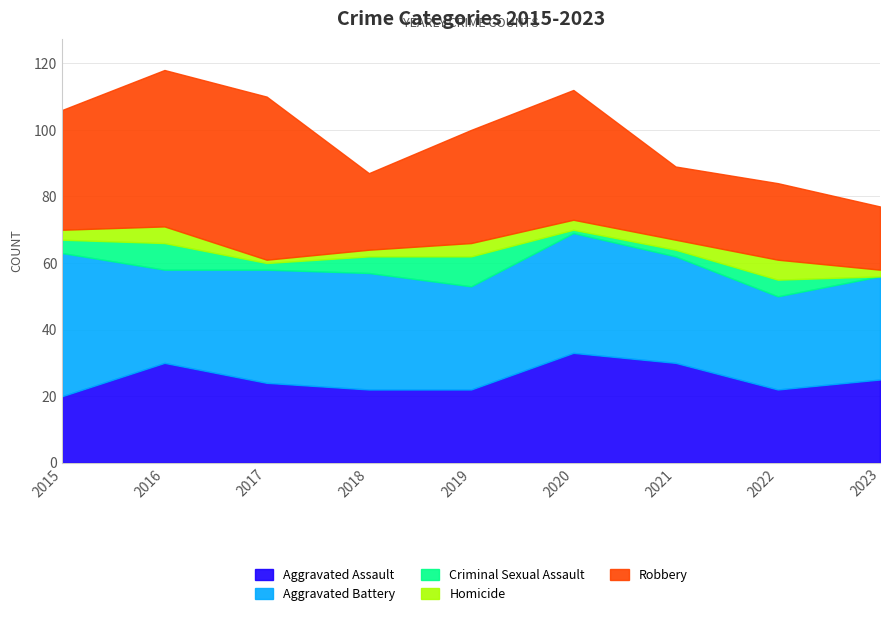

How many data points in Homicide are less than 3?

3